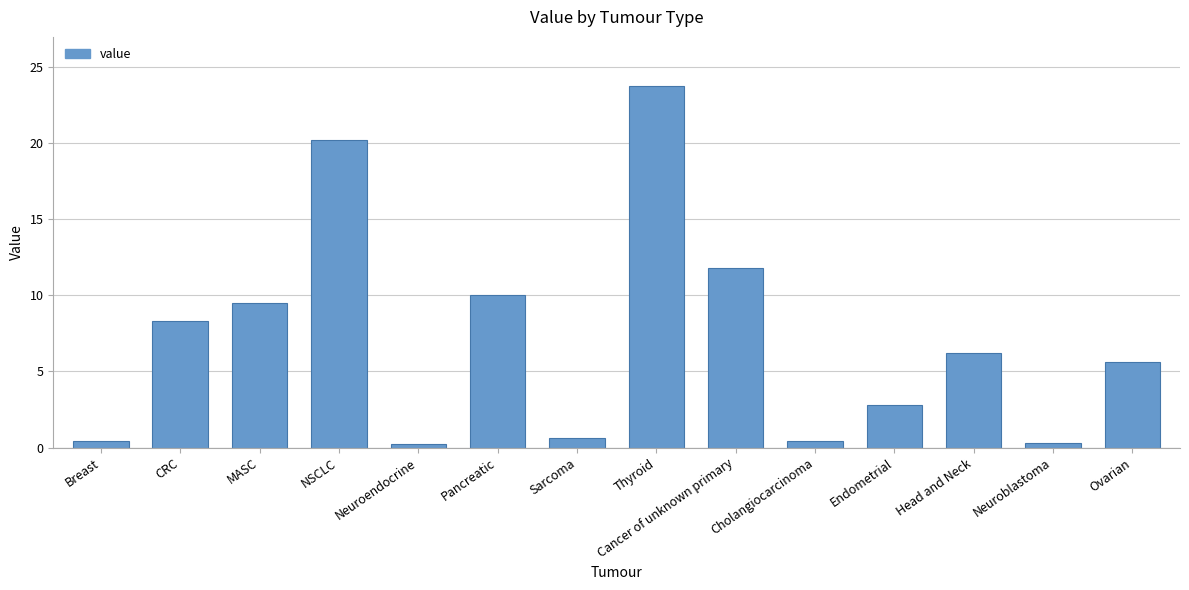

How many bars are there in total?

14